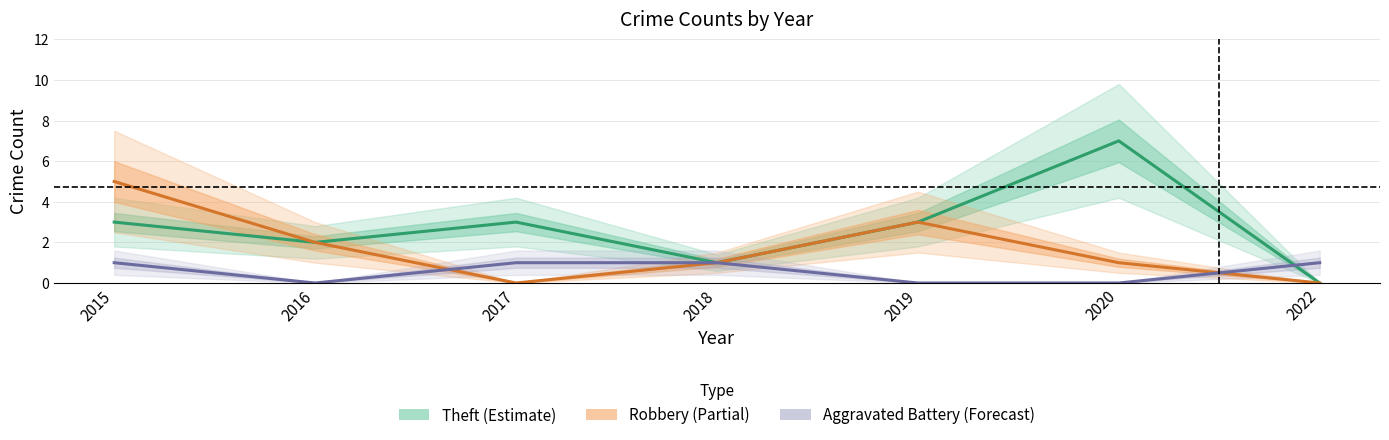

What are all the series names shown in the legend?

Theft, Robbery, Aggravated Battery